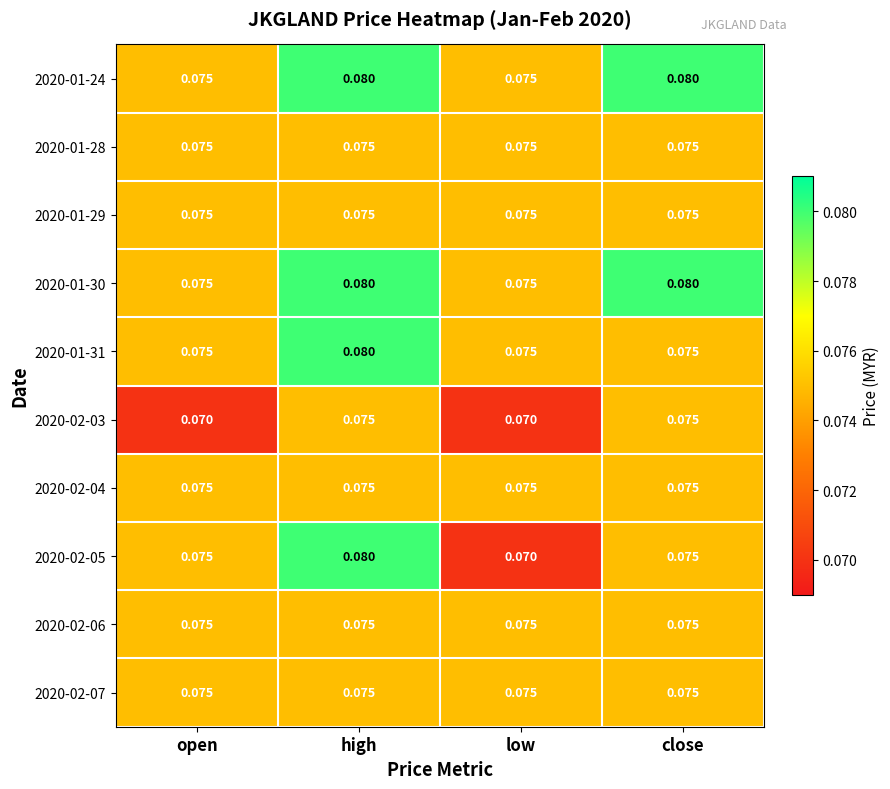

At which category is the sum across all series the highest?

high